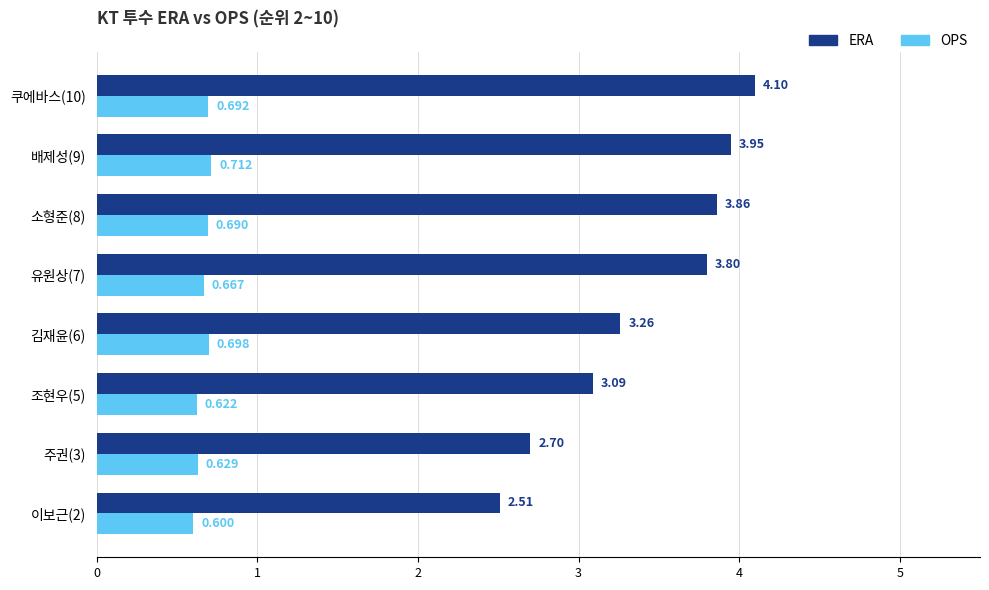

Which series has the largest range (max minus min)?

ERA